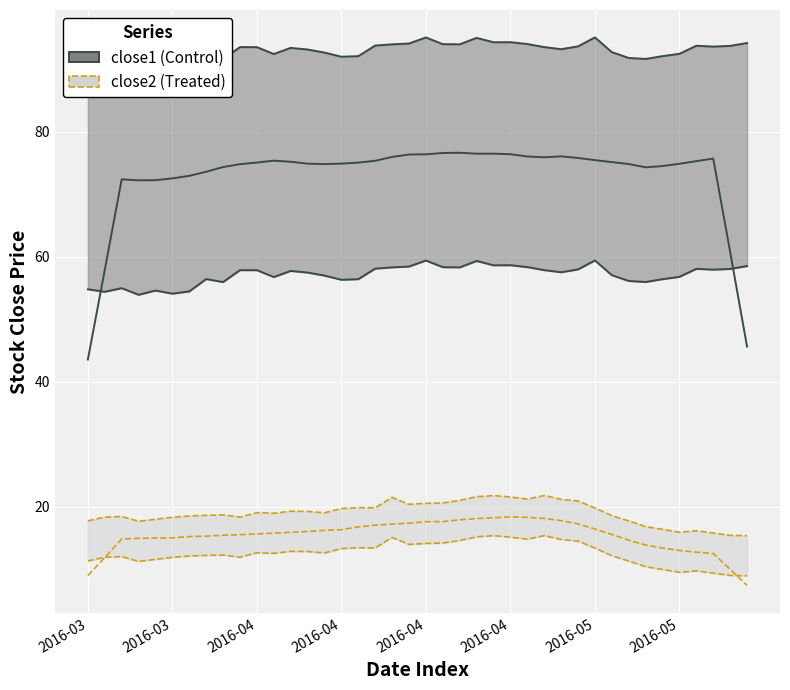

What is the label of the 27th point from the left?

2016-04-26